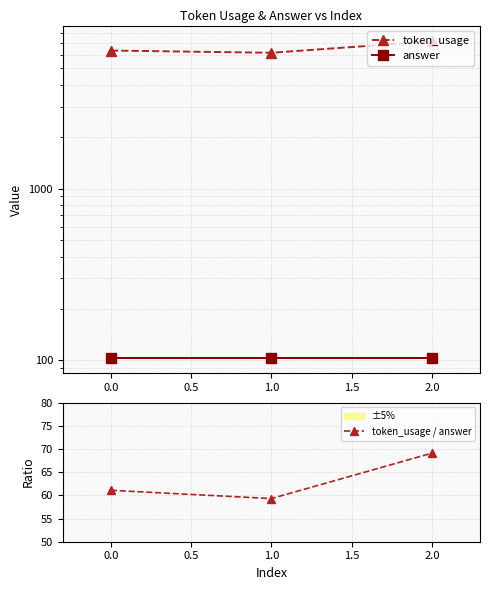

Is it true that token_usage / answer equals 105.8 at 1.0?

False